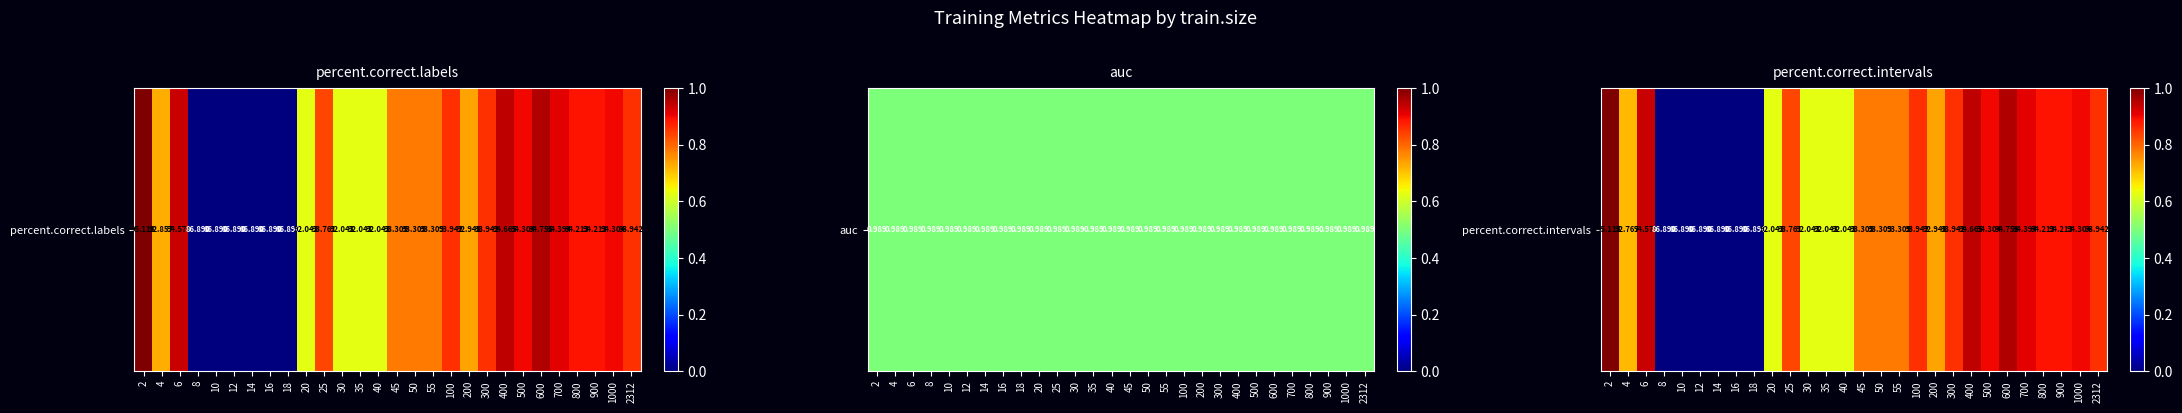

Rank the categories by value from lowest to highest.

8, 10, 12, 14, 16, 18, 20, 30, 35, 40, 4, 200, 45, 50, 55, 25, 100, 300, 2312, 800, 900, 500, 1000, 700, 6, 400, 600, 2